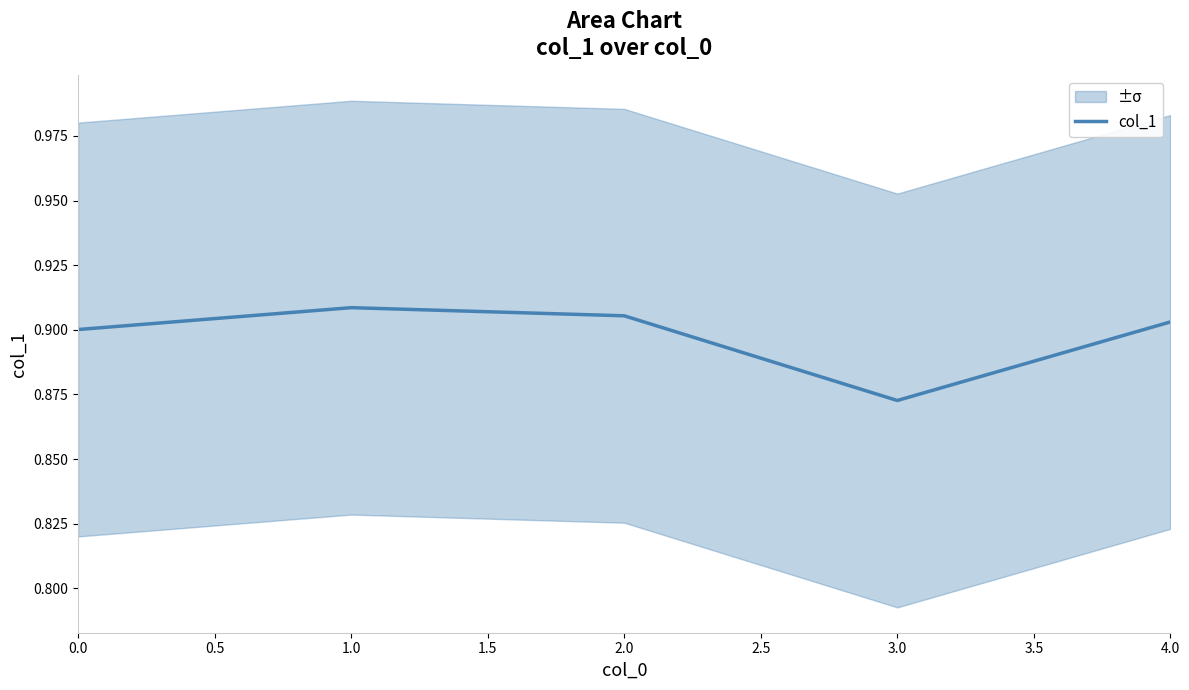

Is it true that the value at 0.0 is 1.6?

False